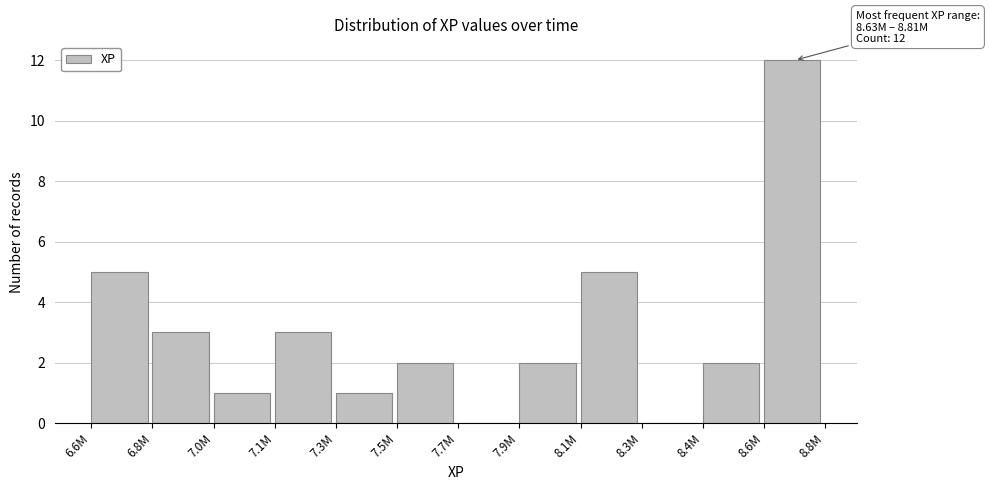

Reading left to right, what are all the values shown in this chart?

6.6M=5	6.8M=3	7.0M=1	7.1M=3	7.3M=1	7.5M=2	7.7M=0	7.9M=2	8.1M=5	8.3M=0	8.4M=2	8.6M=12